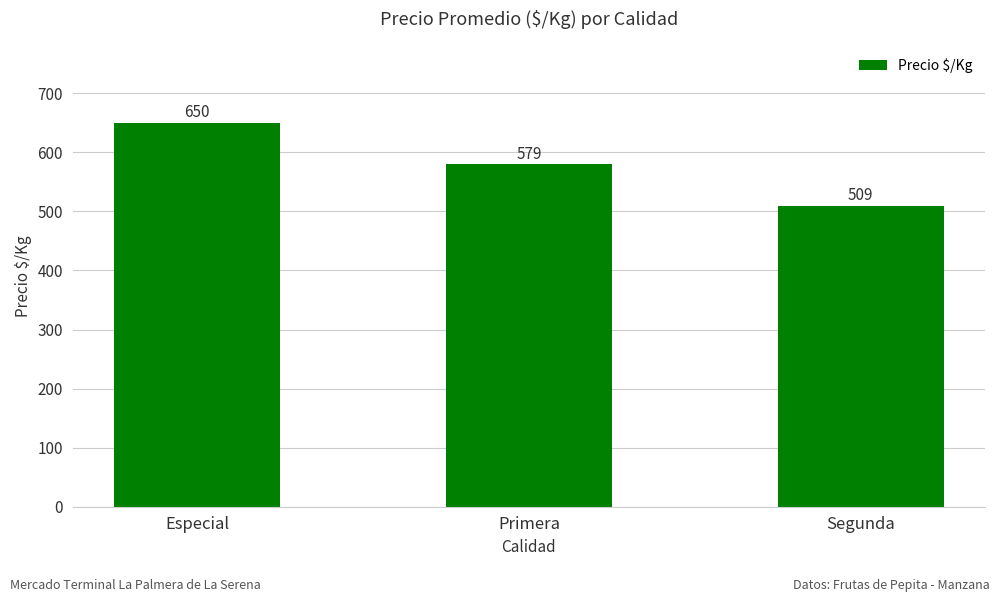

Between Segunda and Especial, which is larger?

Especial